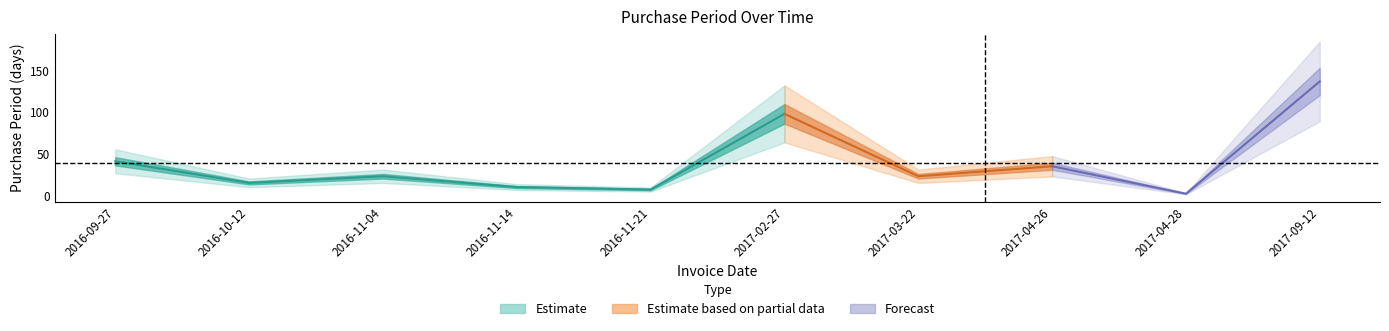

What is the value of the 6th point from the left?

98